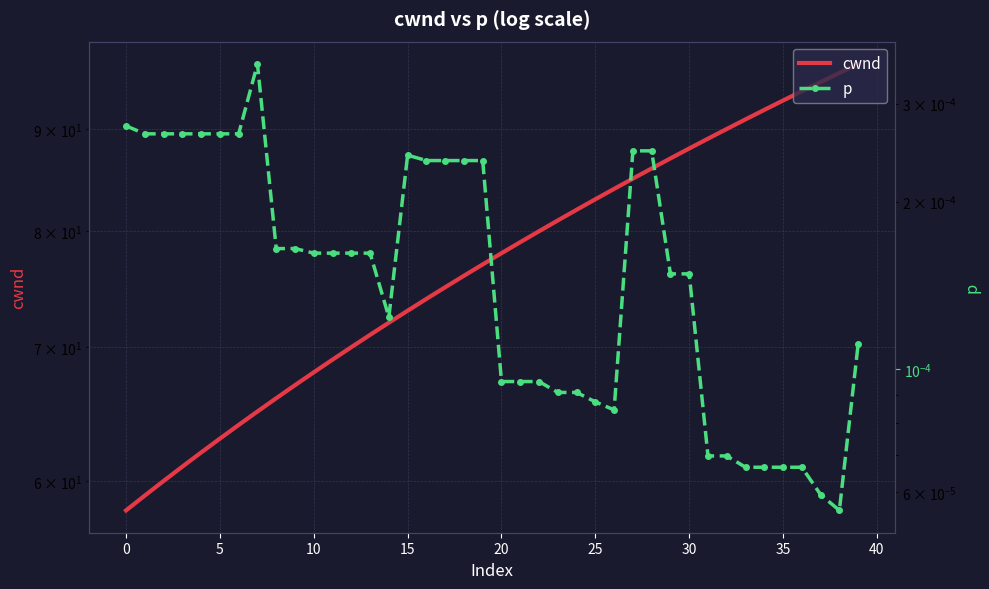

How many series are shown in this chart?

2